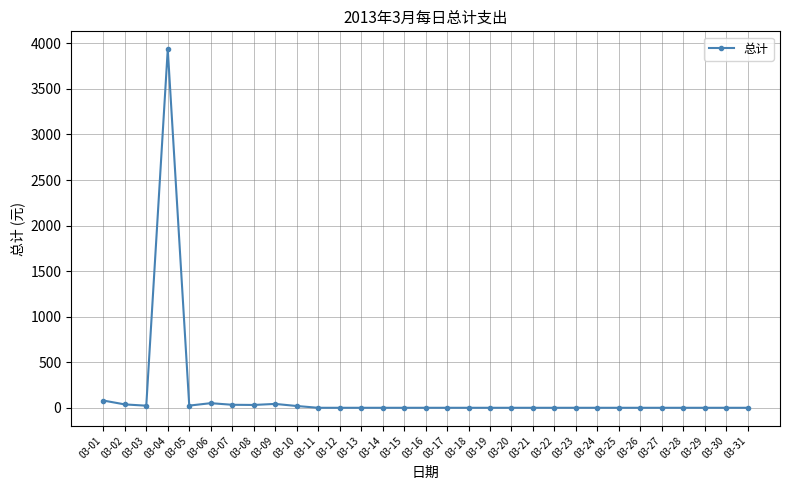

What is the difference between the maximum and minimum values?

3935.0